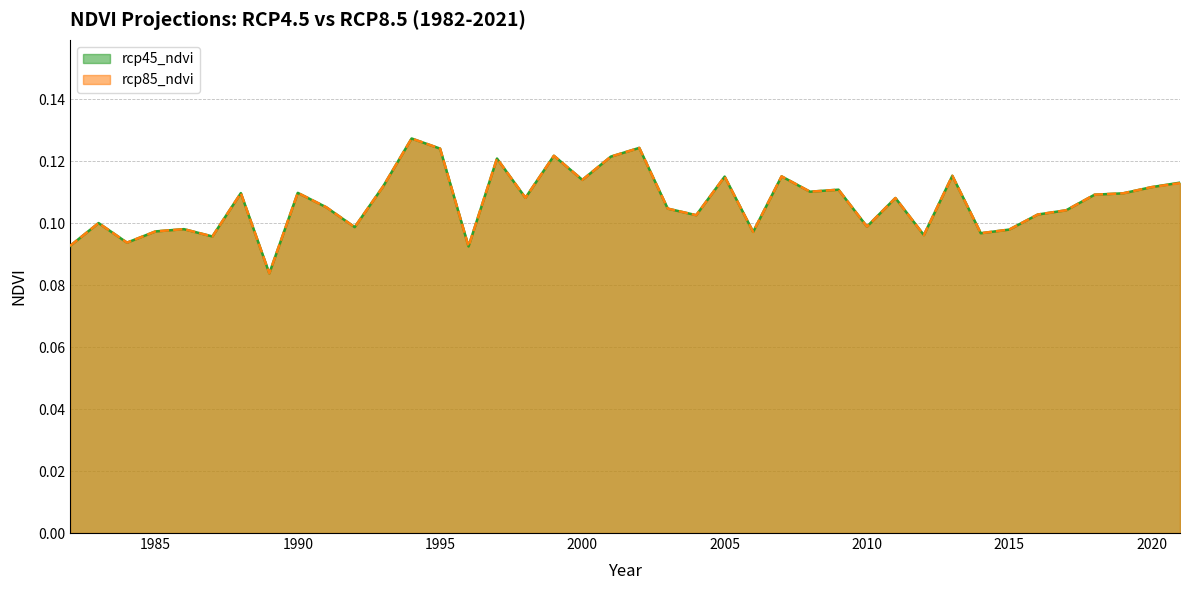

The rcp85_ndvi series shows 0.1 at 2019. True or false?

True